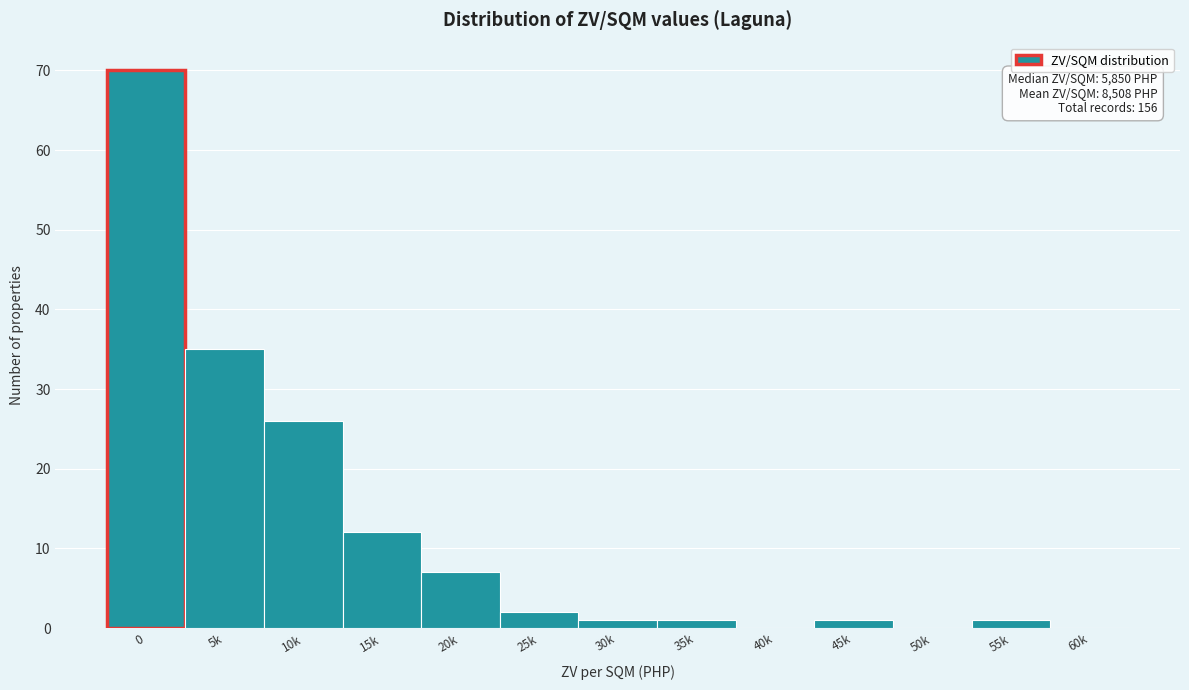

Reading left to right, transcribe all the data shown in this chart.

0=70	5k=35	10k=26	15k=12	20k=7	25k=2	30k=1	35k=1	40k=0	45k=1	50k=0	55k=1	60k=0